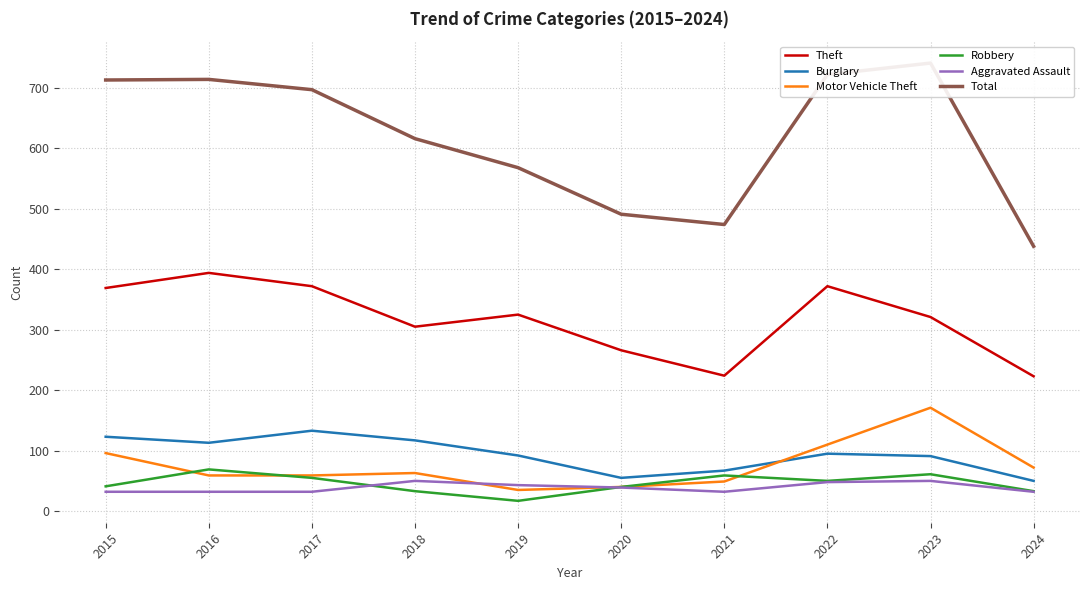

What are all the series names shown in the legend?

Theft, Burglary, Motor Vehicle Theft, Robbery, Aggravated Assault, Total